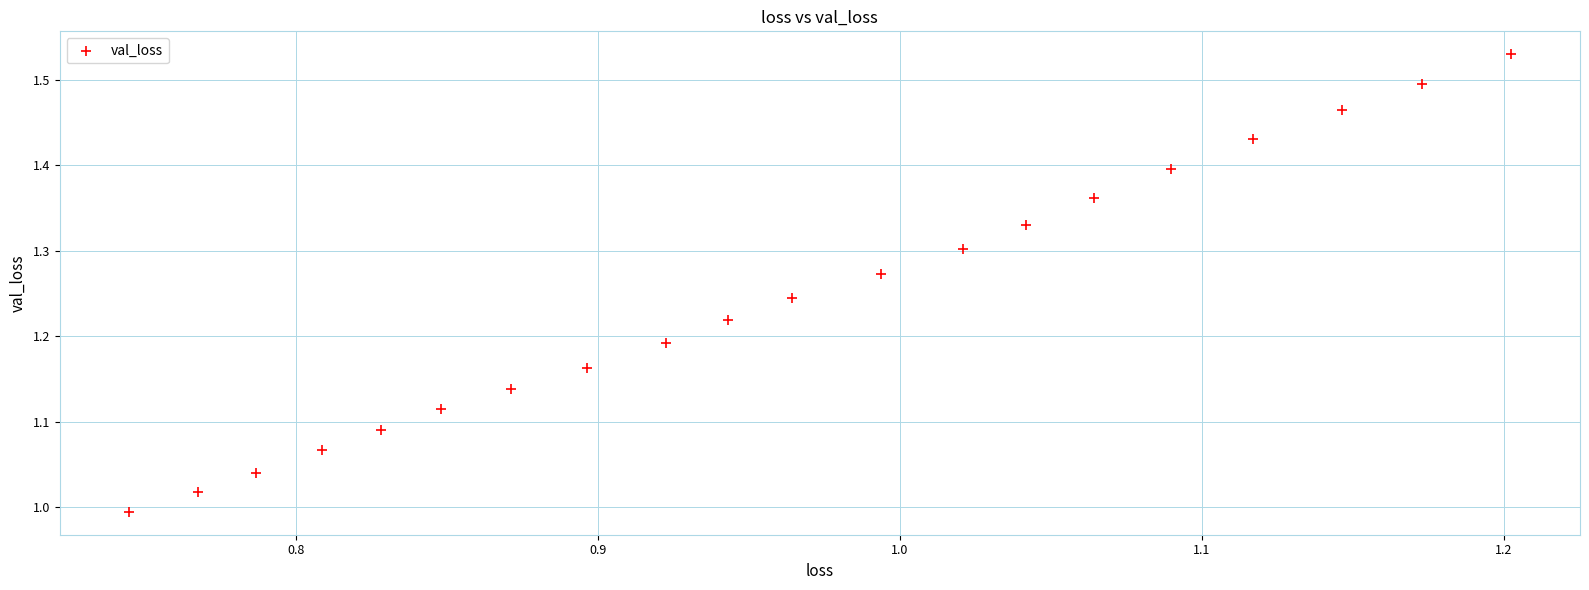

What is the range of Y values (max minus min)?

0.5